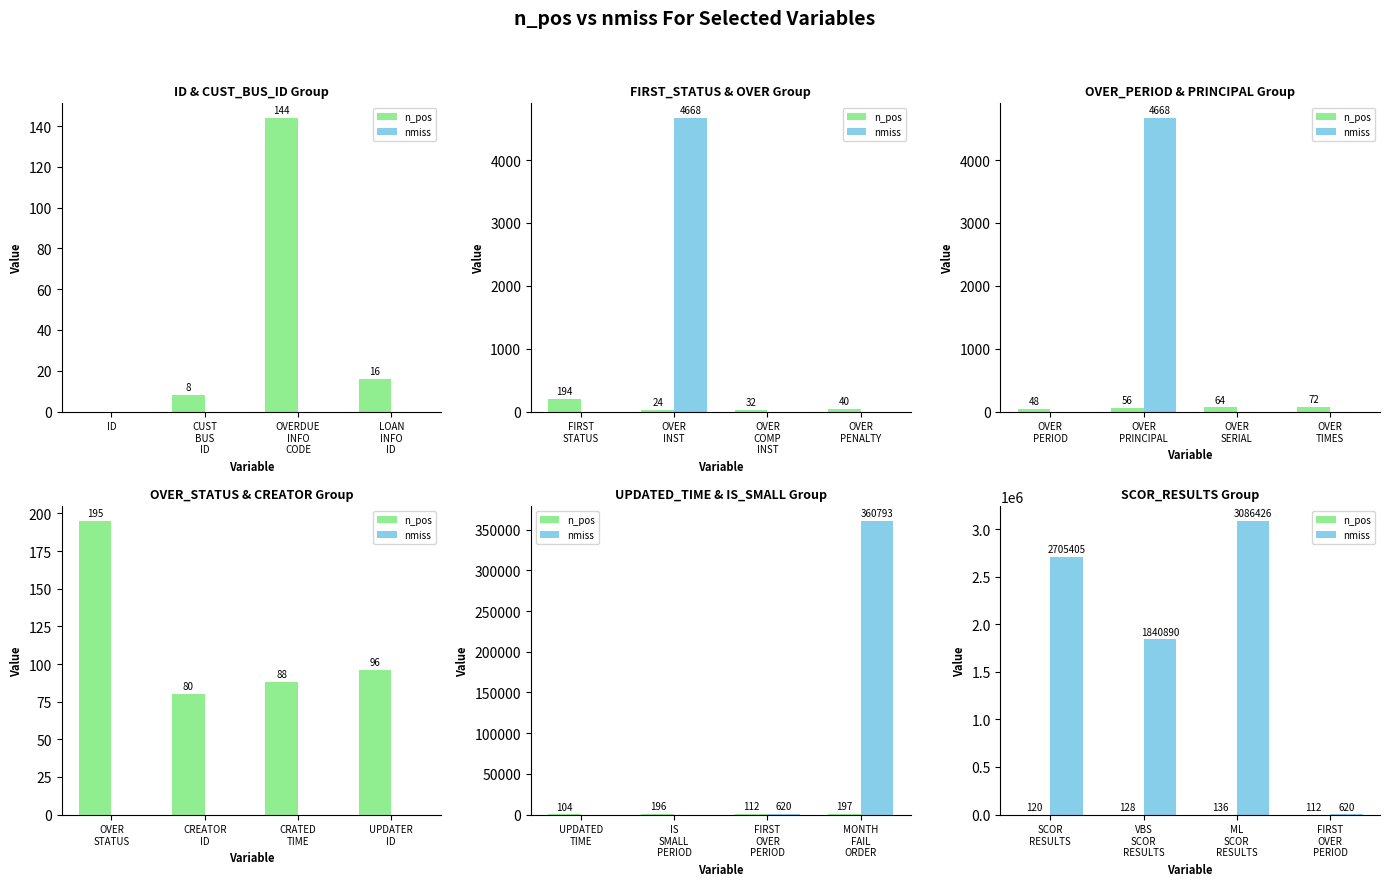

Is it true that nmiss equals 850 at FIRST OVER PERIOD?

False